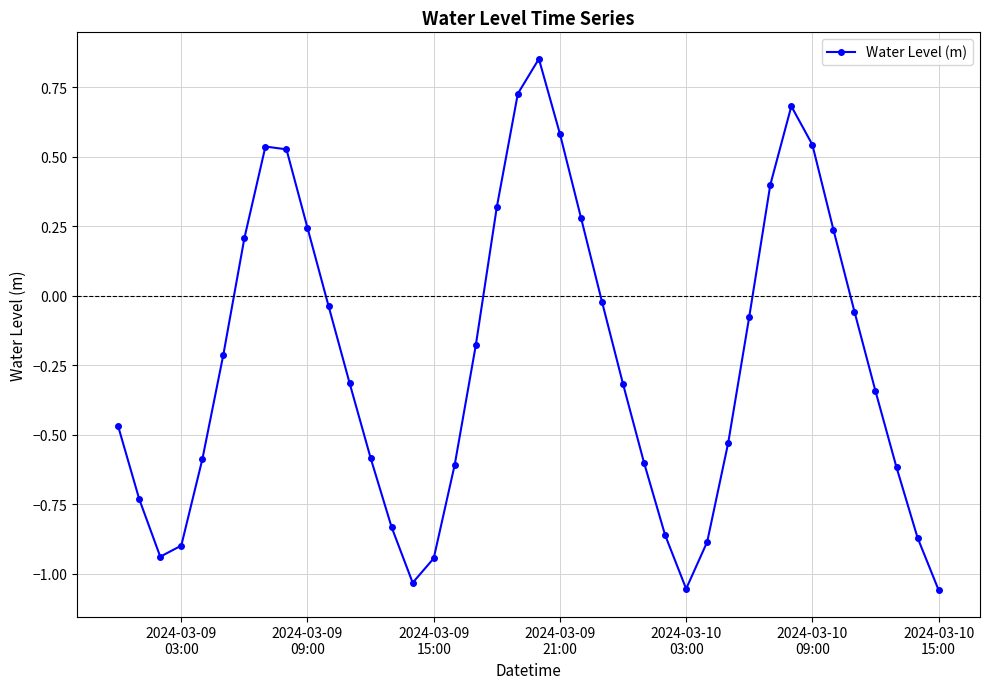

What is the difference between the maximum and second lowest values?

1.9